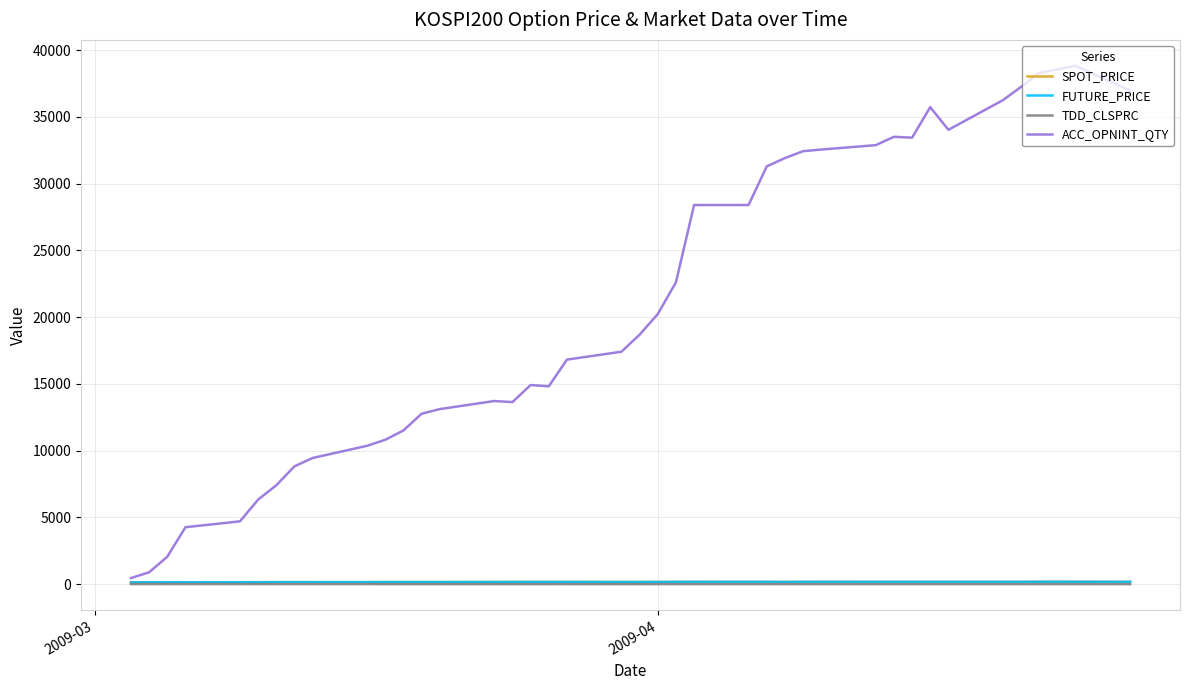

At how many categories does at least one series exceed 3331?

37